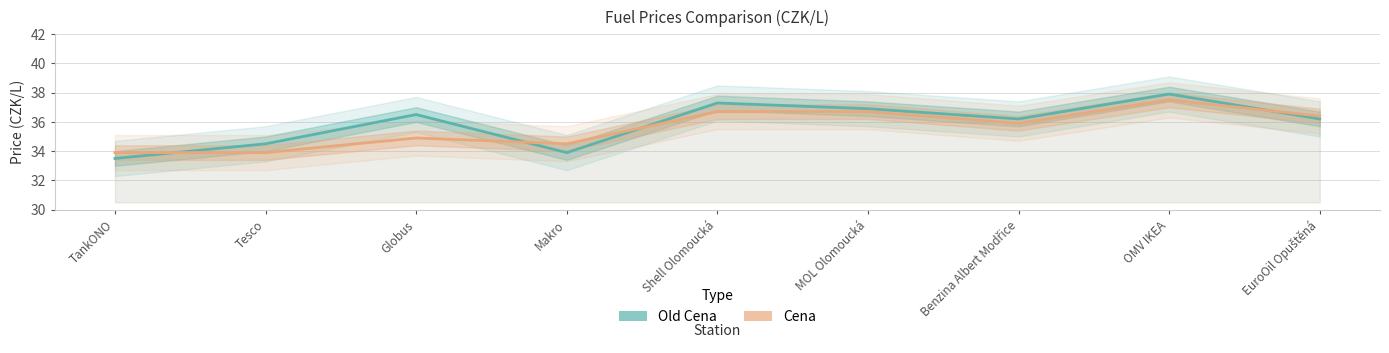

Which label corresponds to the largest value in the chart?

OMV IKEA